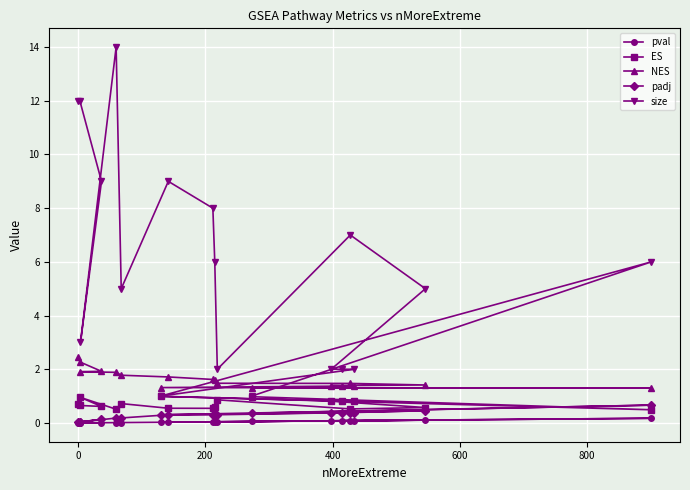

What is the highest value of the NES series?

2.4